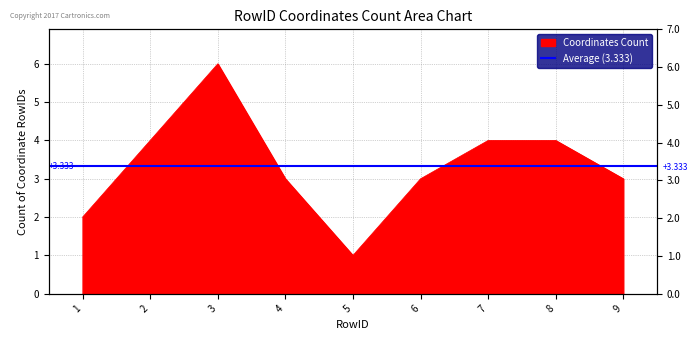

What is the sum of all values?

30